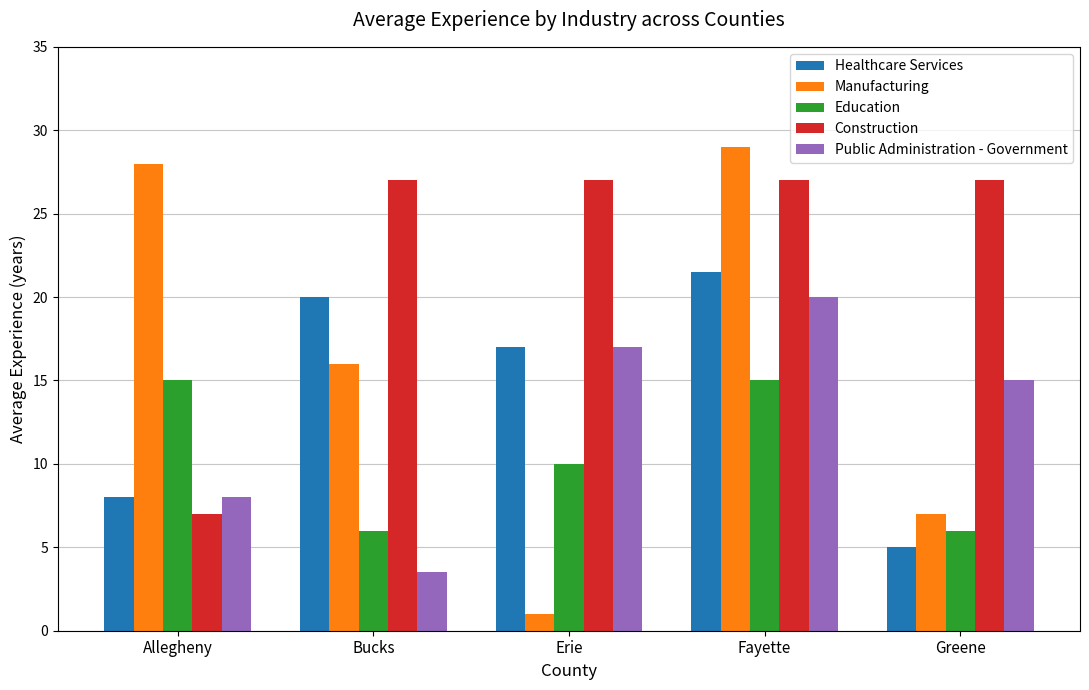

How many values in the Manufacturing series are below 16?

2